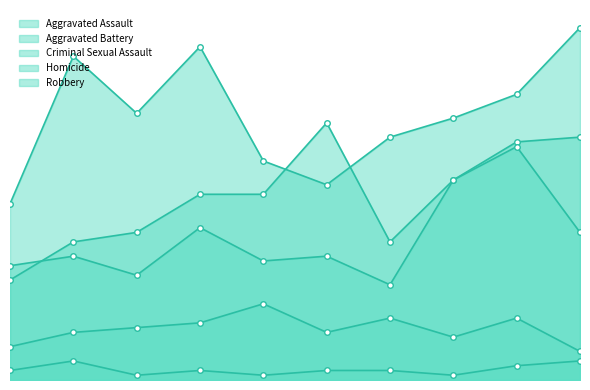

Does the chart have visible grid lines?

No